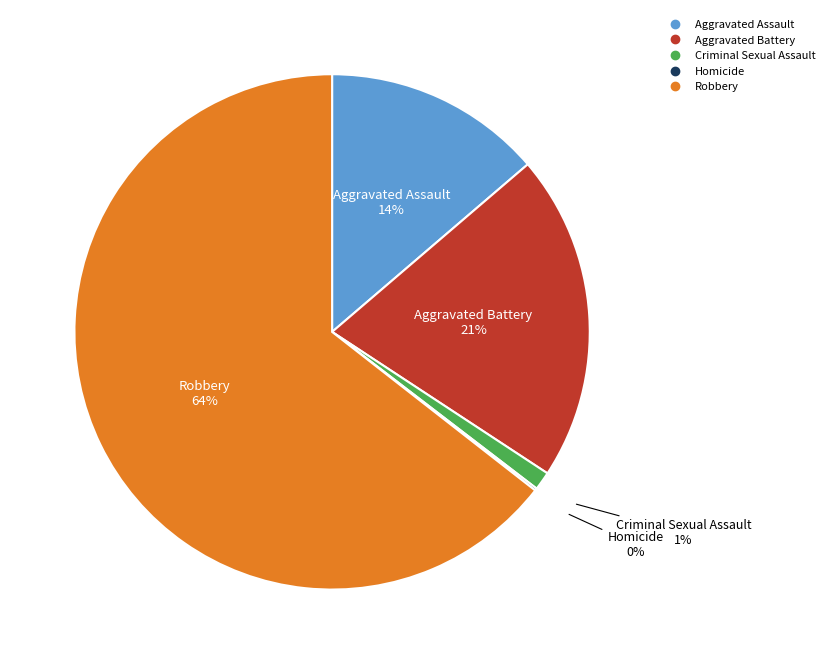

Combined, do Criminal Sexual Assault and Aggravated Assault account for over 50%?

No